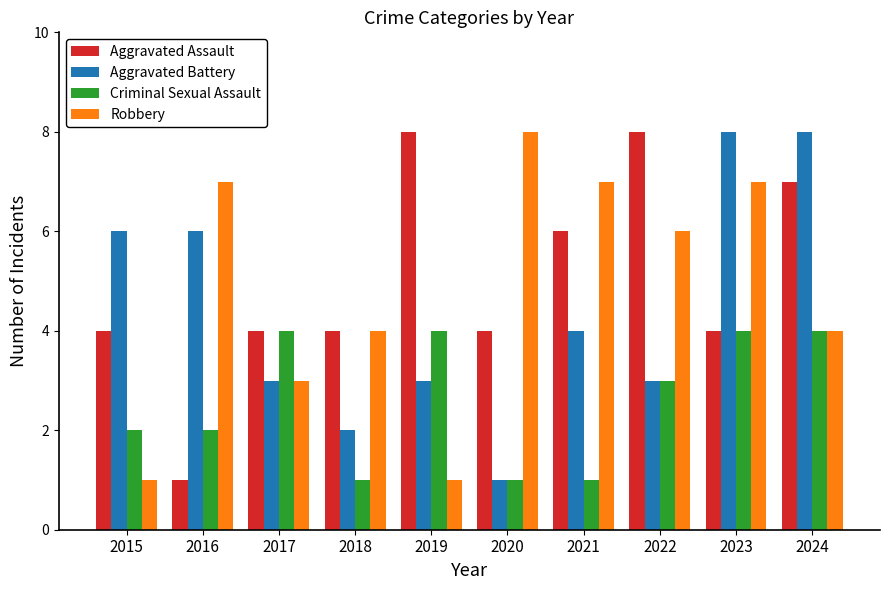

How many bars are there in each group?

4